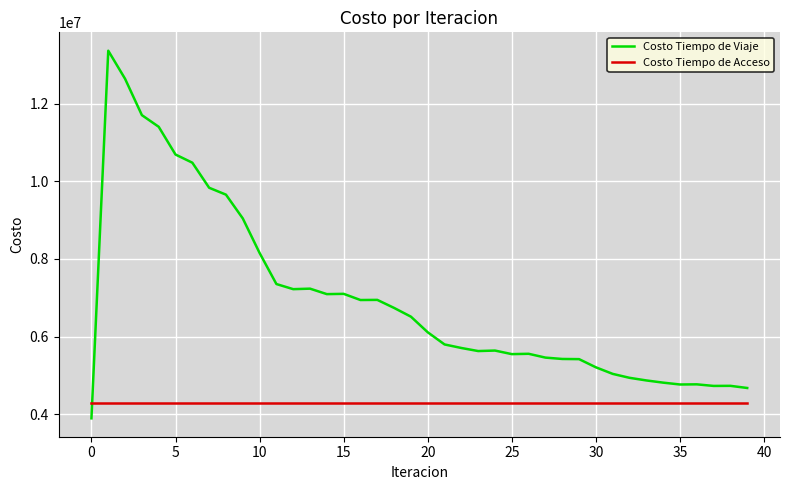

True or false: Costo Tiempo de Viaje and Costo Tiempo de Acceso cross at least once.

True